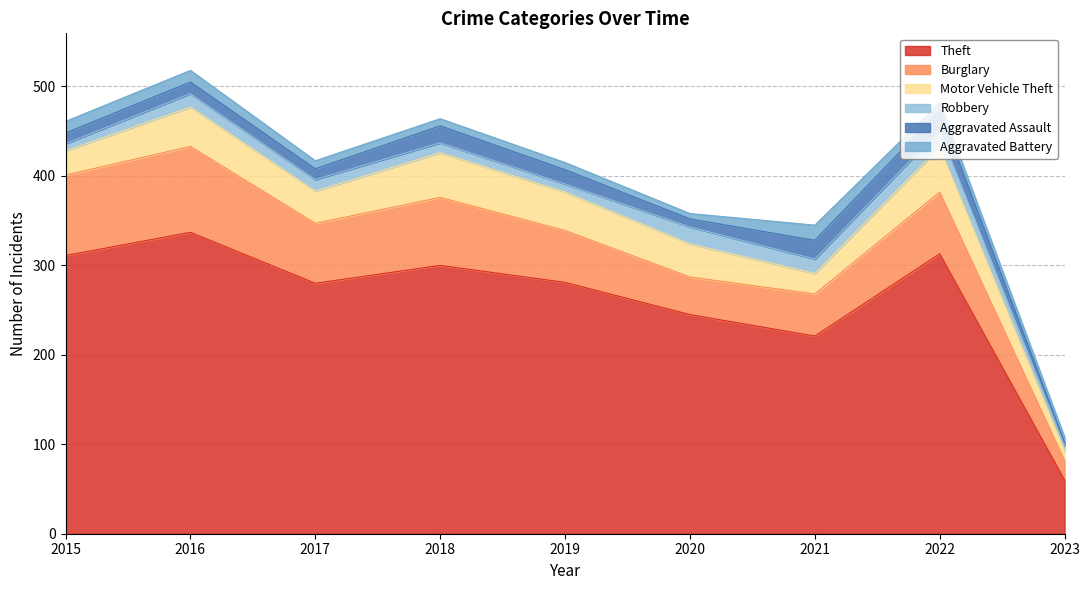

True or false: Motor Vehicle Theft and Aggravated Battery intersect in this chart.

False